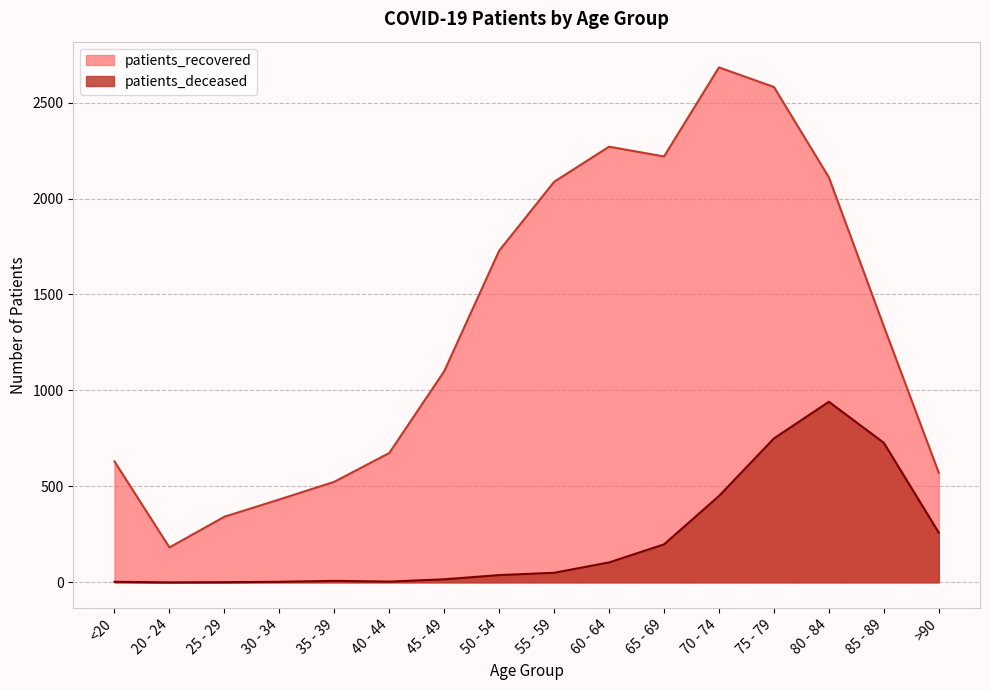

The value of patients_recovered at 55 - 59 is 2778. True or false?

False